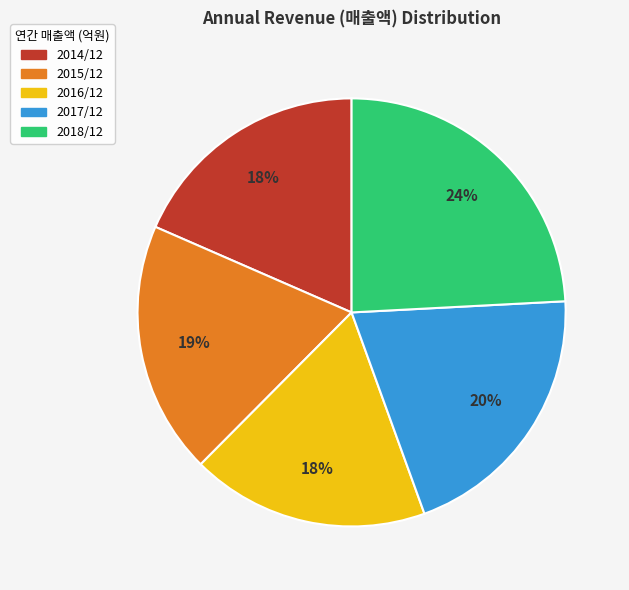

Do 2015/12 and 2018/12 together represent more than half of the pie?

No